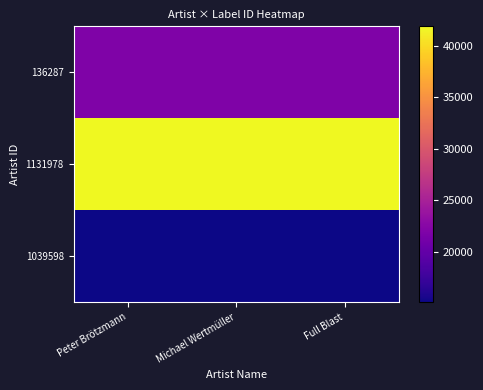

List the series in order of their overall mean, highest first.

1131978, 136287, 1039598